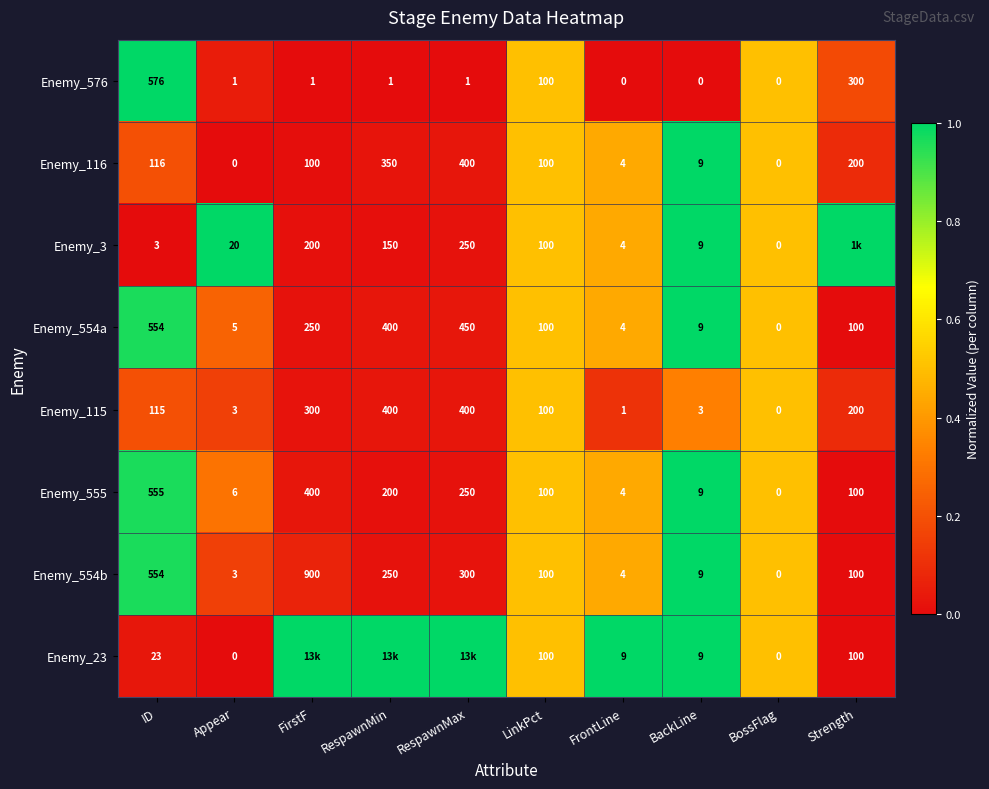

How many data points does each series have?

10